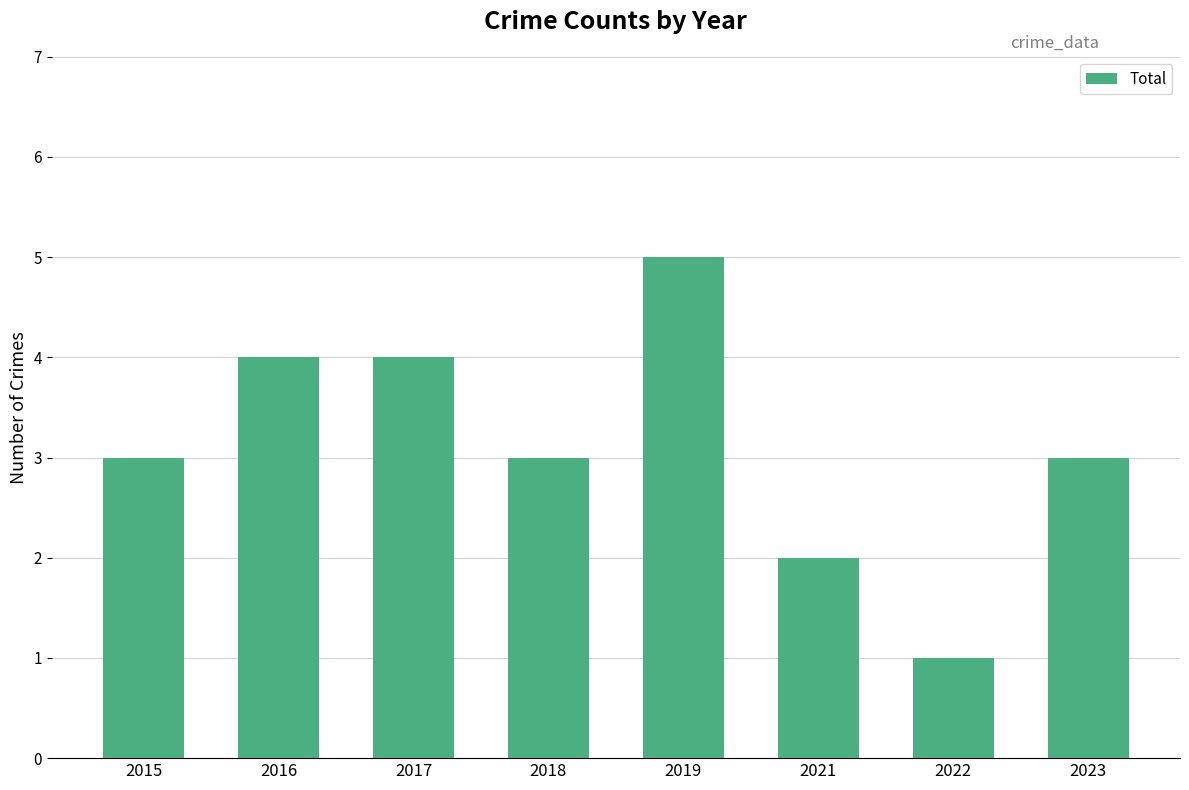

What is the maximum value shown in the chart?

5